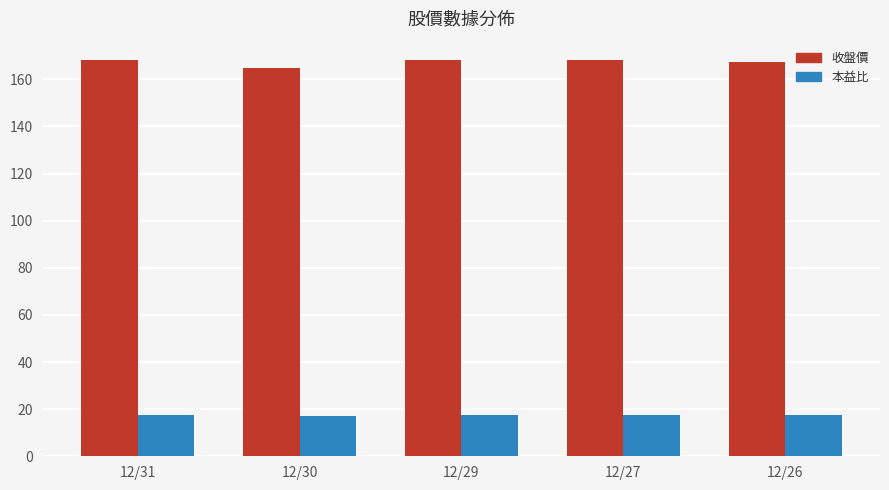

What are all the series names shown in the legend?

收盤價, 本益比